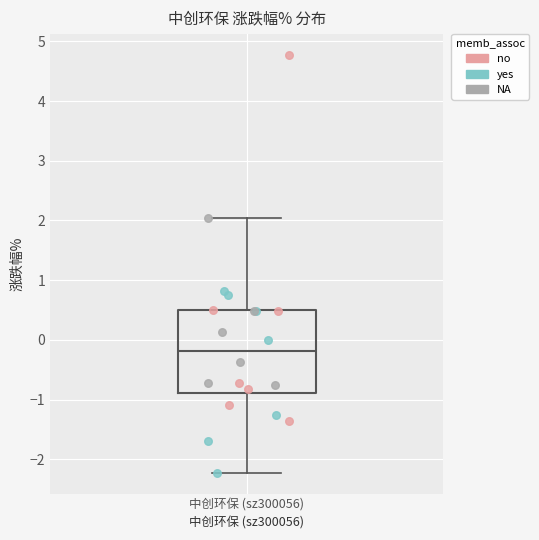

Transcribe this box plot: give where the median line is, the range the box spans, and where the two whiskers end, as read against the y-axis. The values are not printed on the chart, so give them approximately, as read against the axis.

median -0.2, box -0.9 to 0.5, whiskers -2.2 to 2.0